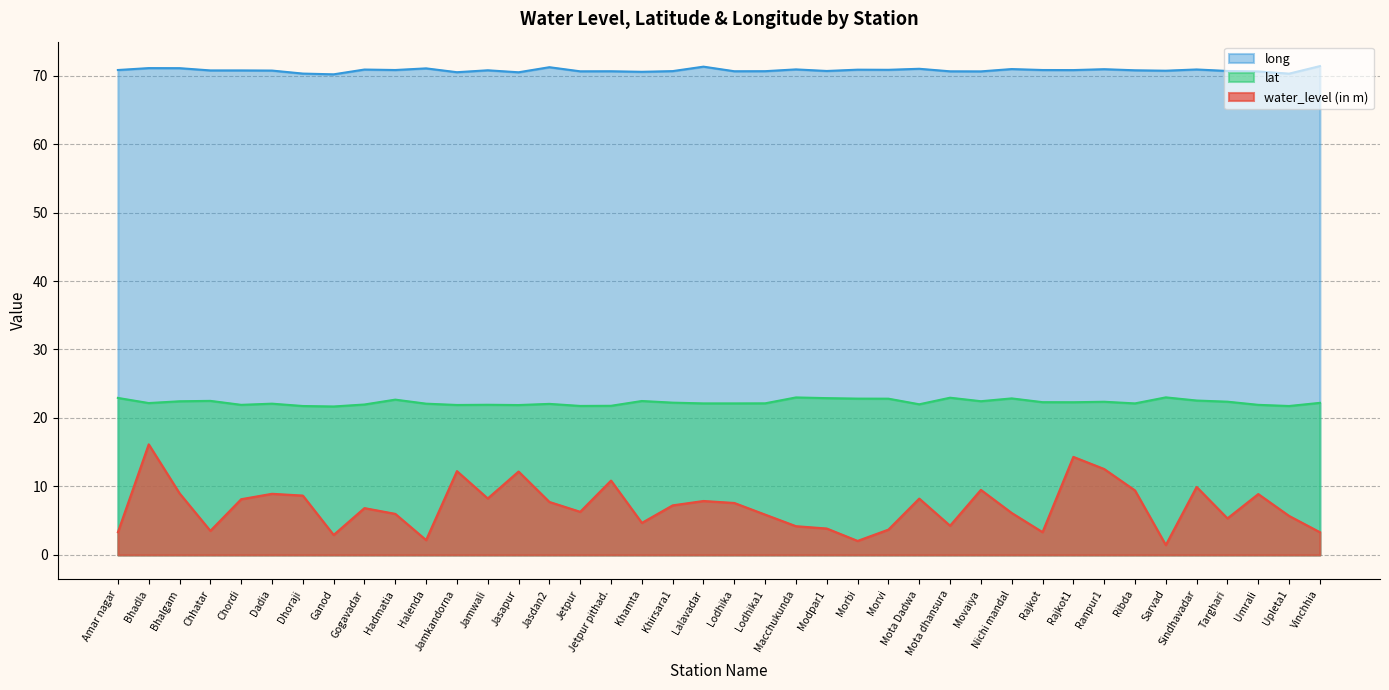

What is the label of the 35th point from the left?

Sarvad